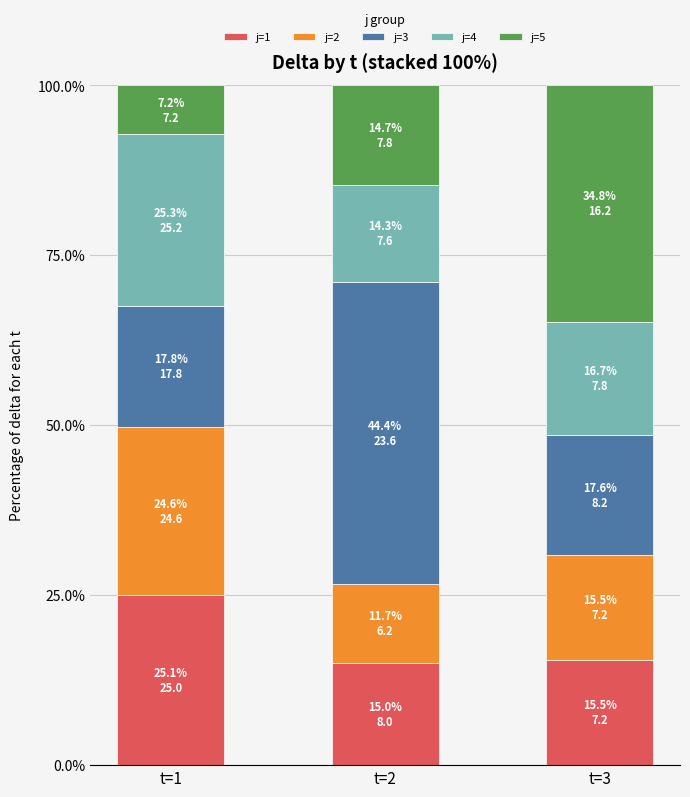

What is the sum of all j=1 values?

55.5